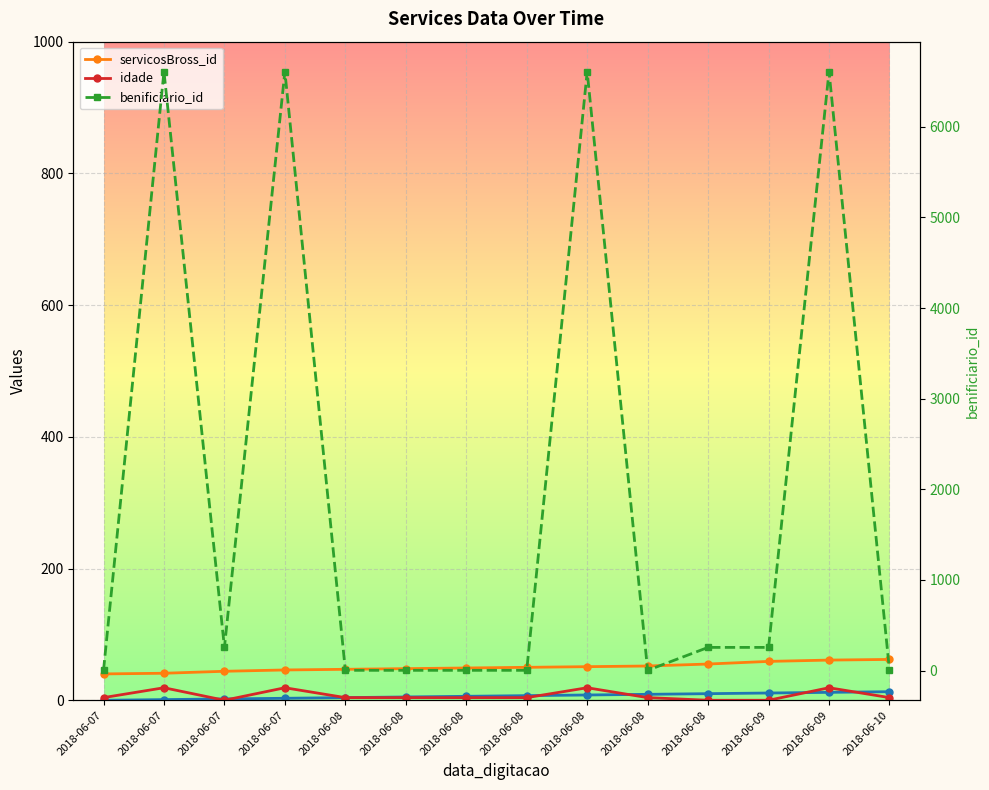

Which category has the highest value in the benificiario_id series?

2018-06-07